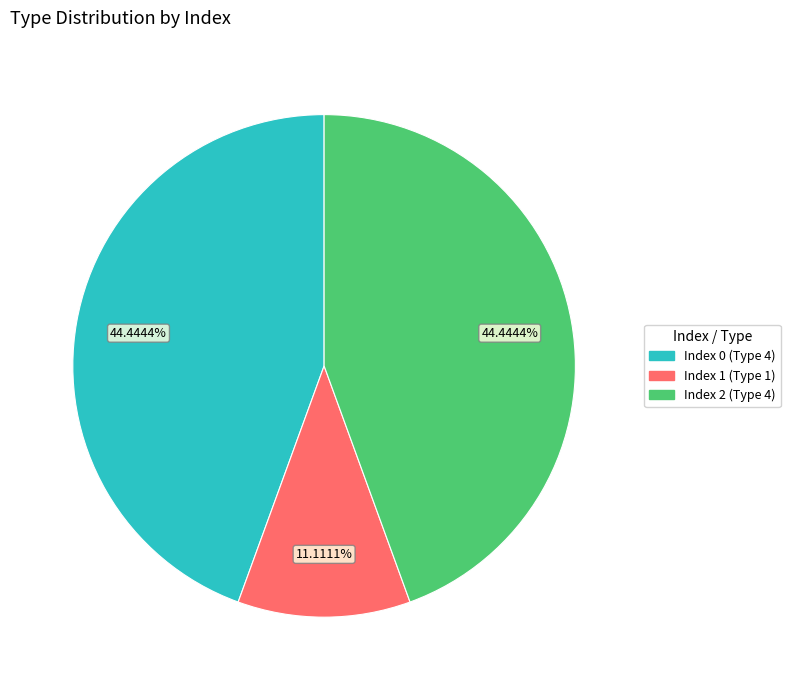

Does any single category account for the majority?

No